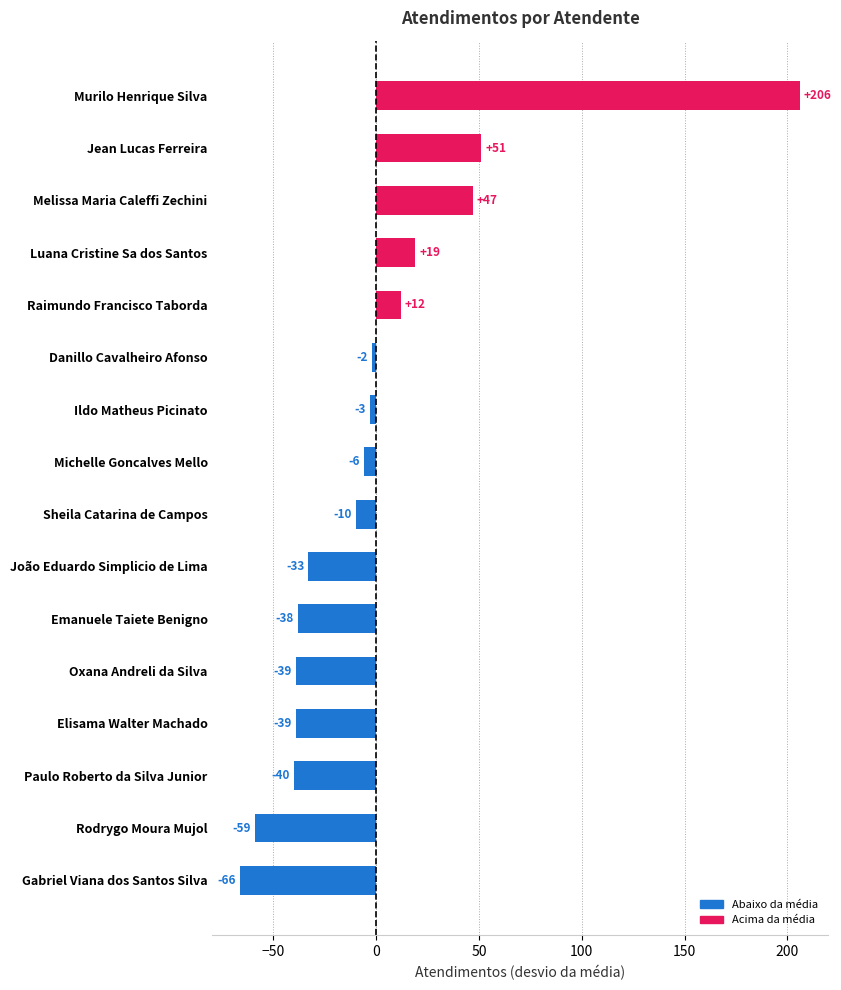

Is it true that the value at Elisama Walter Machado is -39?

True